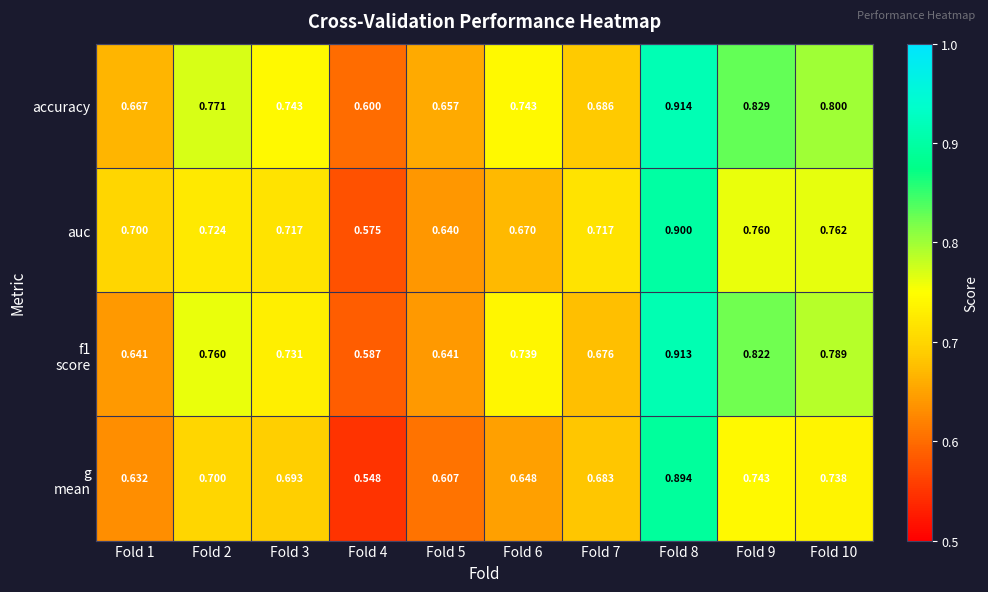

Which series has the largest total across all categories?

accuracy